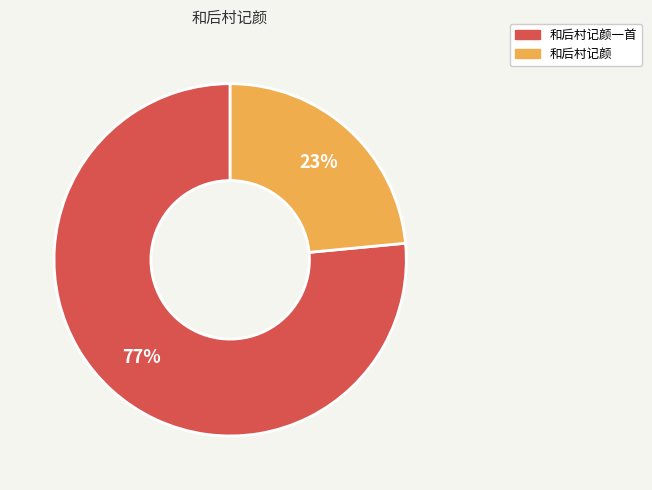

How many slices are in this pie chart?

2